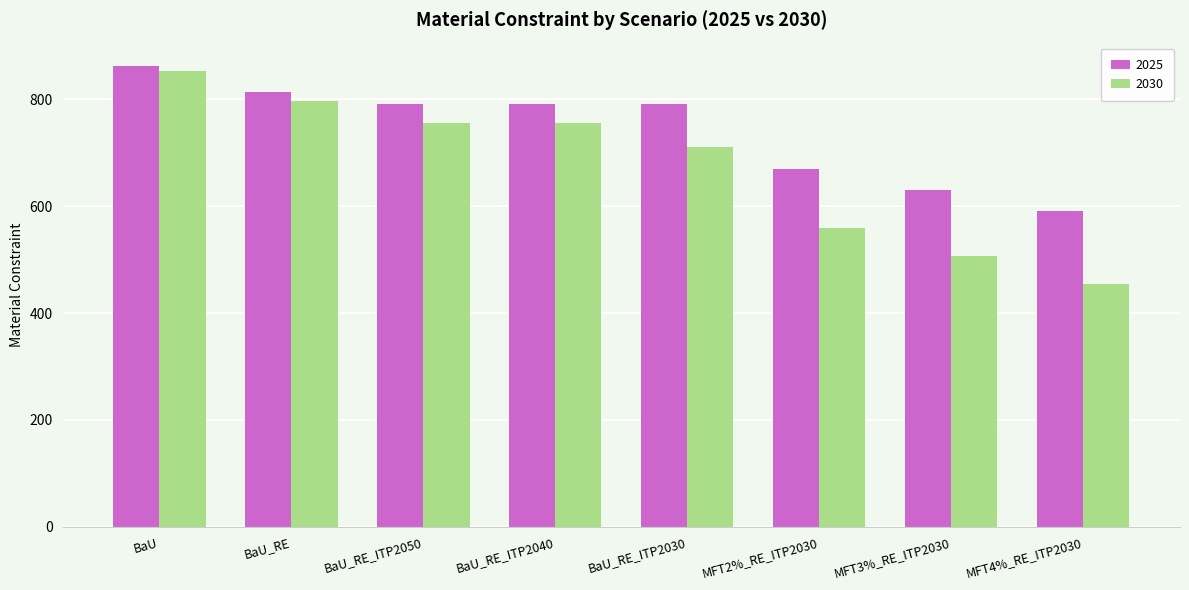

The 2025 series shows 630.4 at MFT3%_RE_ITP2030. True or false?

True